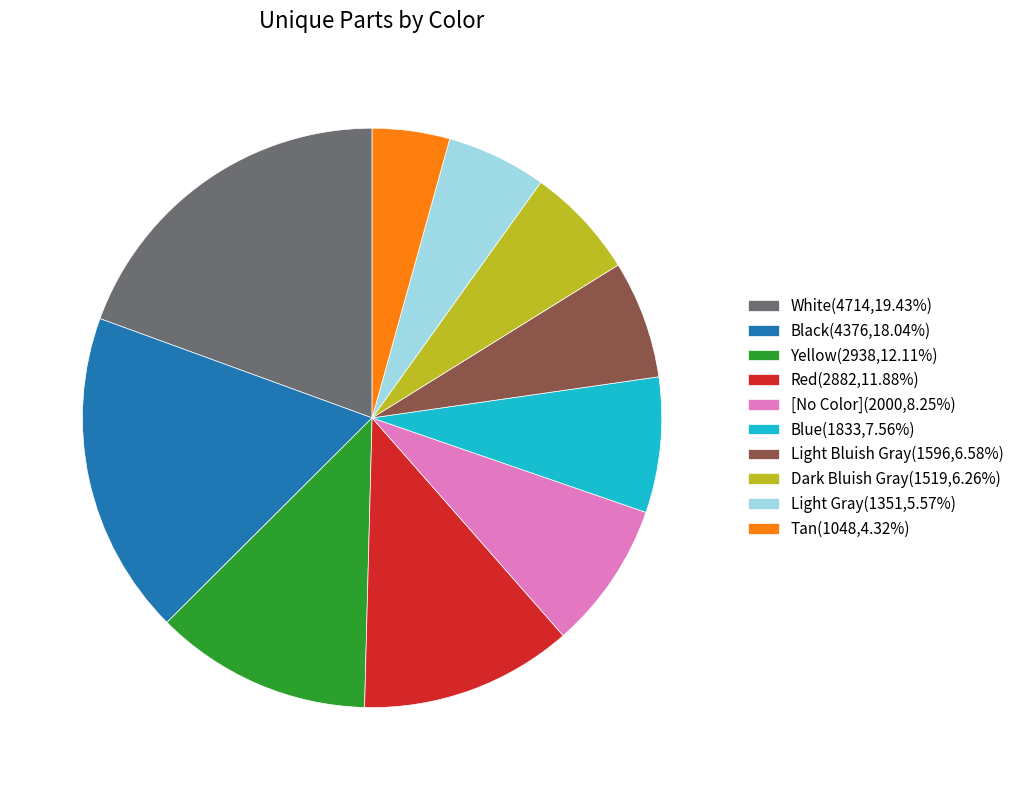

Is the sum of Red and Black greater than half?

No